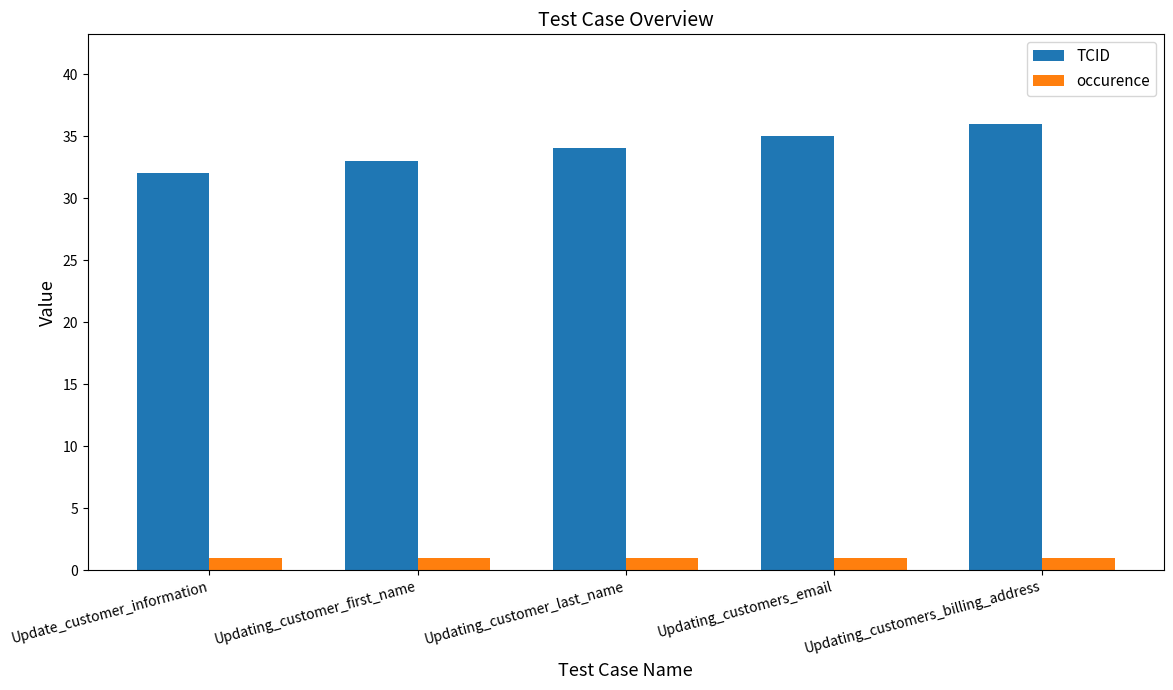

What are all the series names shown in the legend?

TCID, occurence